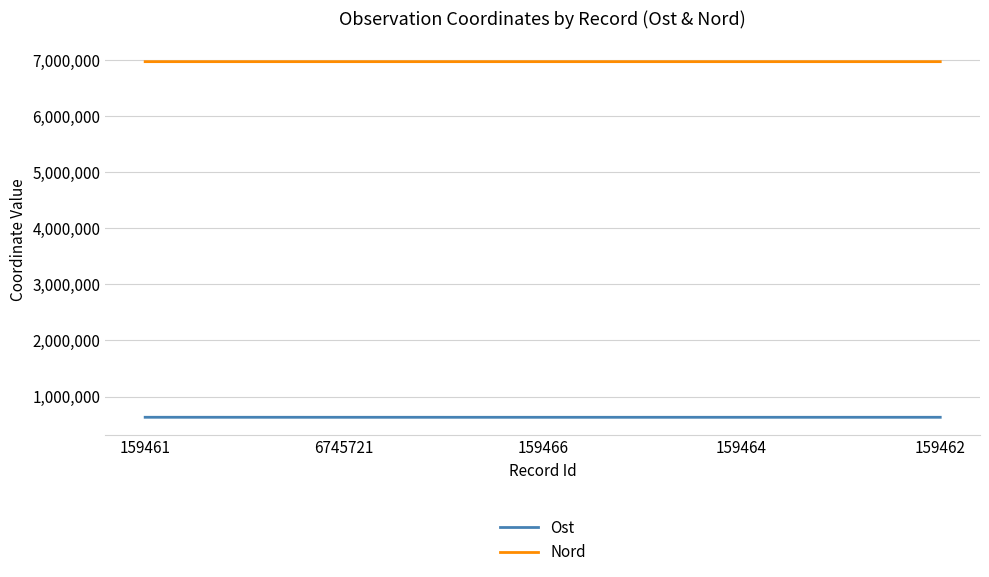

What is the difference between the highest and lowest values at 159466?

6339058.9